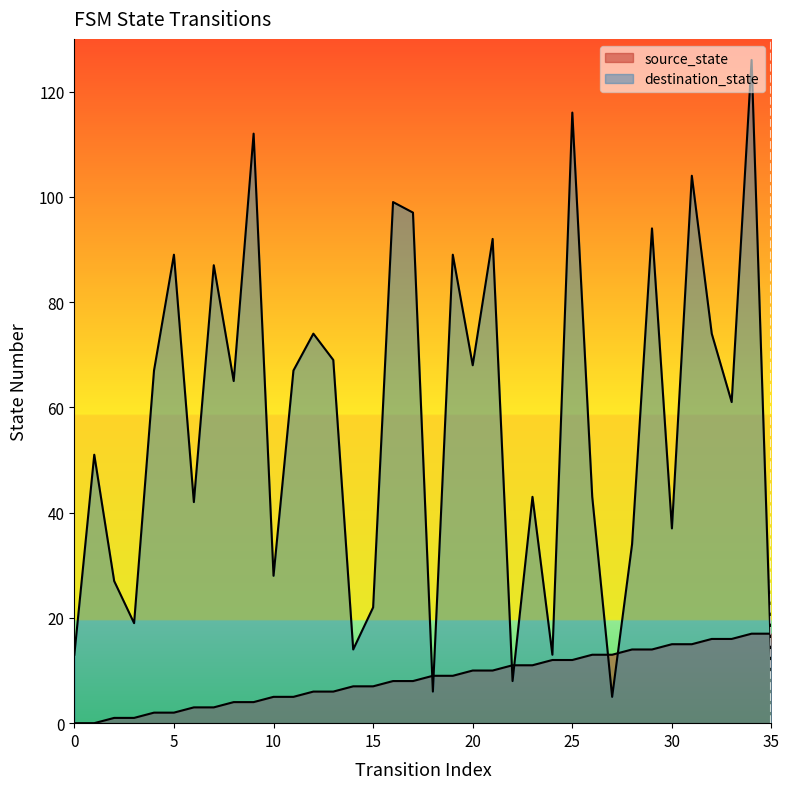

What is the sum of the destination_state values at 7 and 21?

179